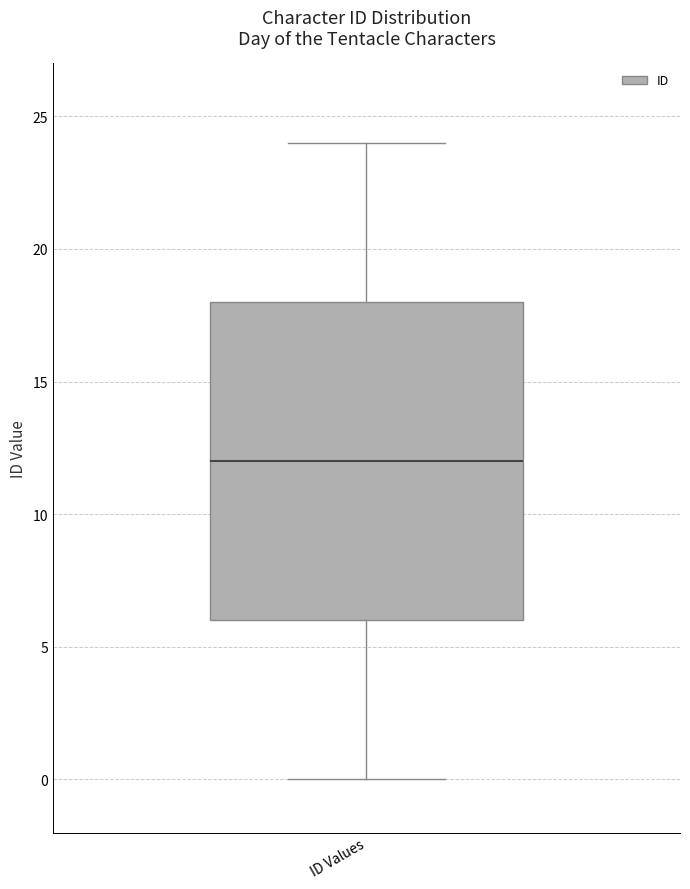

Where does the upper whisker of the box for ID Values end on the y-axis? The values are not printed on the chart, so give them approximately, as read against the axis.

24